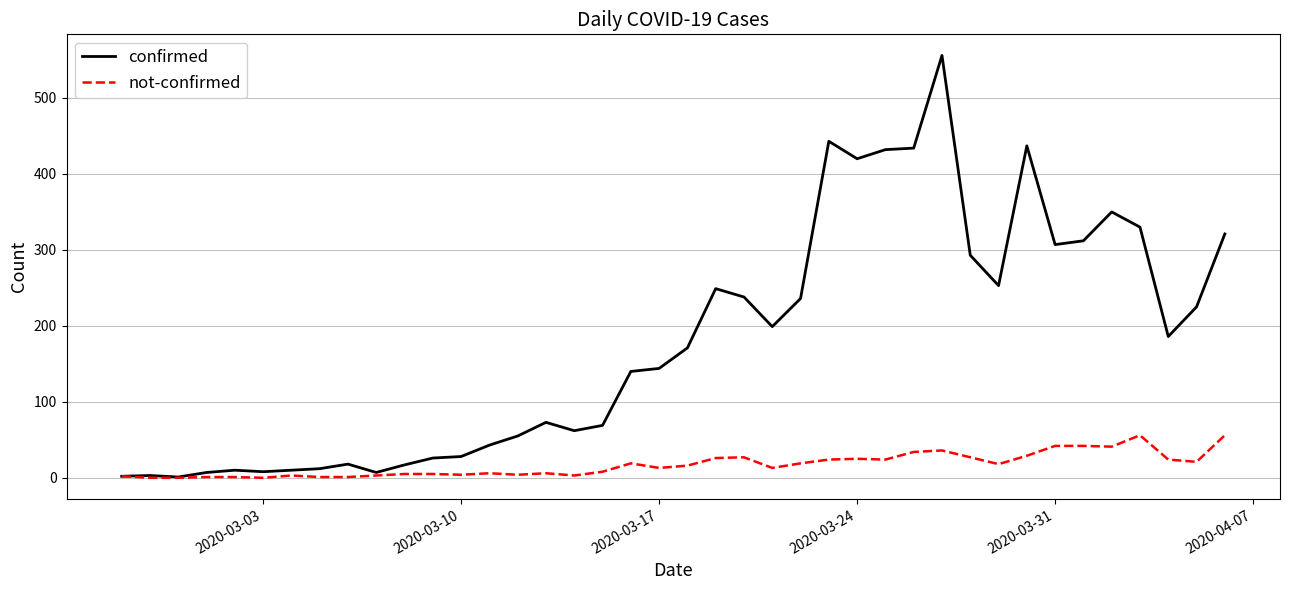

Rank the series by their average value, from highest to lowest.

confirmed, not-confirmed